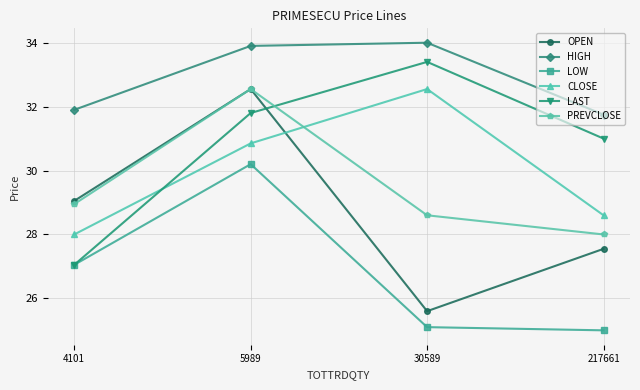

Where is the first local maximum for LOW?

5989